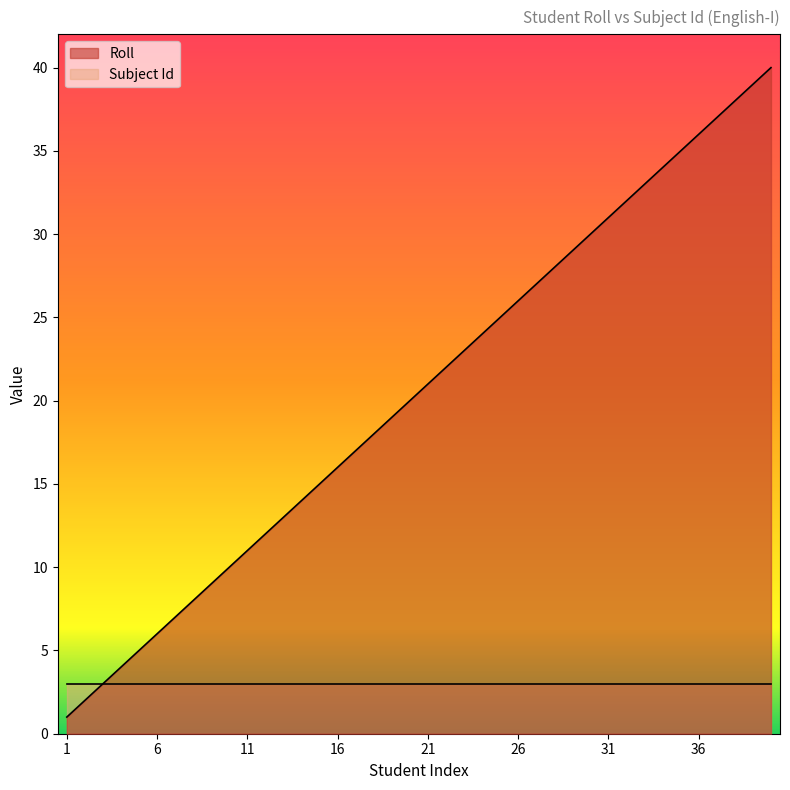

What is the maximum value shown in the chart?

40